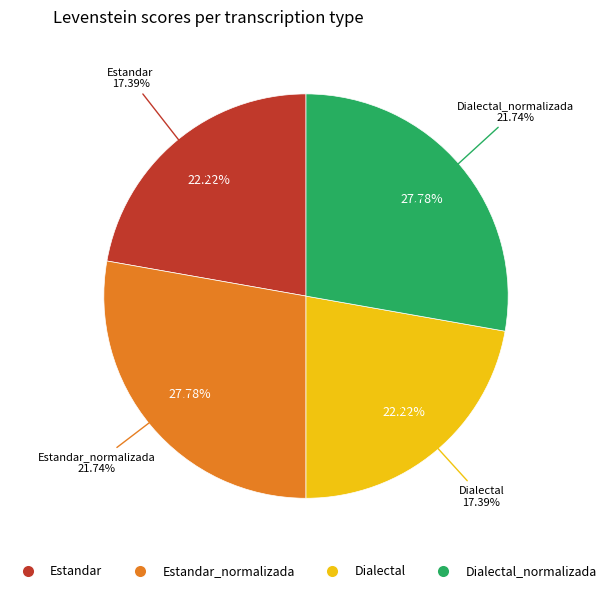

Is there any slice that represents more than half of the pie?

No